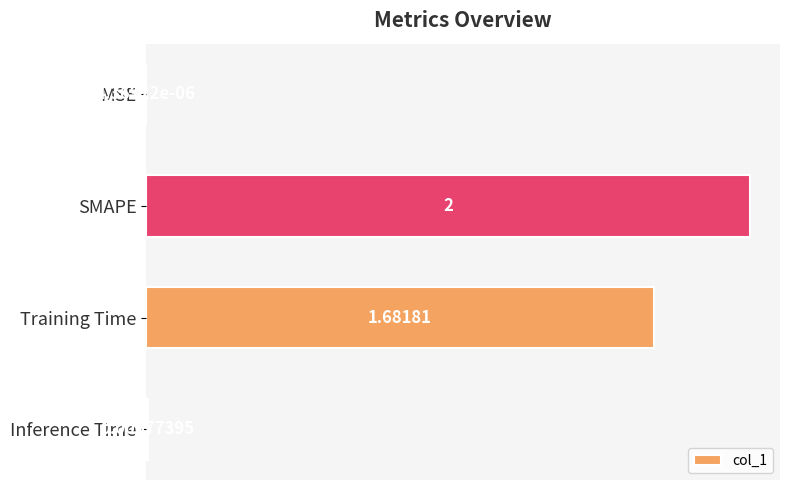

What is the sum of the values at MSE and SMAPE?

2.0